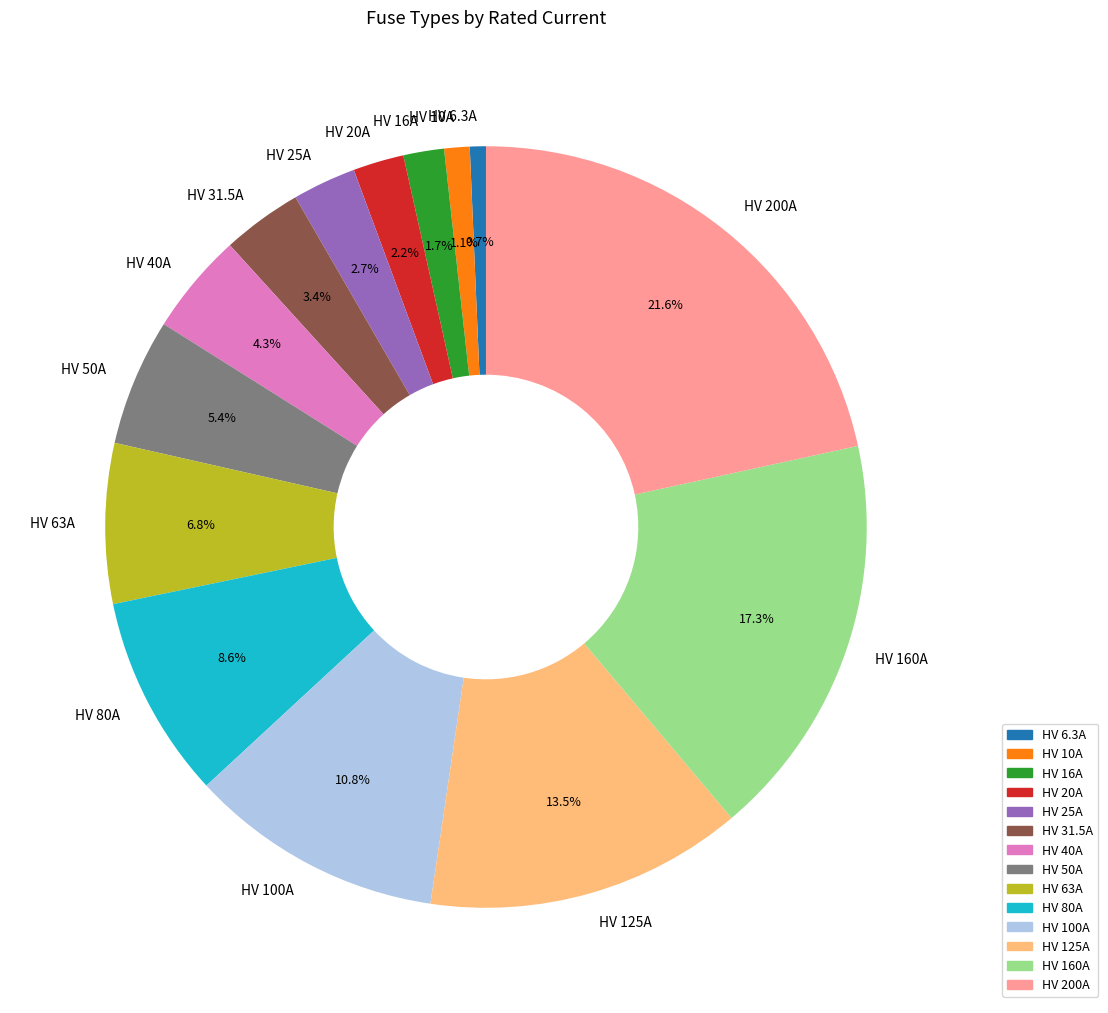

To the nearest percent, what is the difference between the largest and smallest slice percentages?

21%